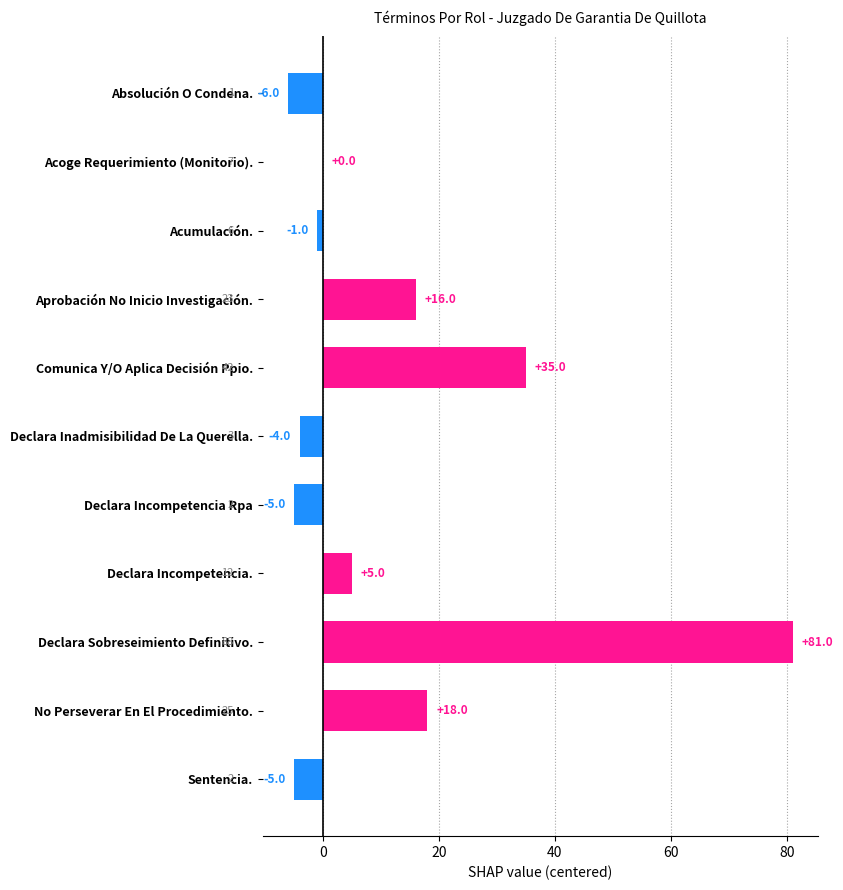

Reading bottom to top, extract all data points from this chart.

Sentencia.=-5	No Perseverar En El Procedimiento.=18	Declara Sobreseimiento Definitivo.=81	Declara Incompetencia.=5	Declara Incompetencia Rpa=-5	Declara Inadmisibilidad De La Querella.=-4	Comunica Y/O Aplica Decisión Ppio.=35	Aprobación No Inicio Investigación.=16	Acumulación.=-1	Acoge Requerimiento (Monitorio).=0	Absolución O Condena.=-6